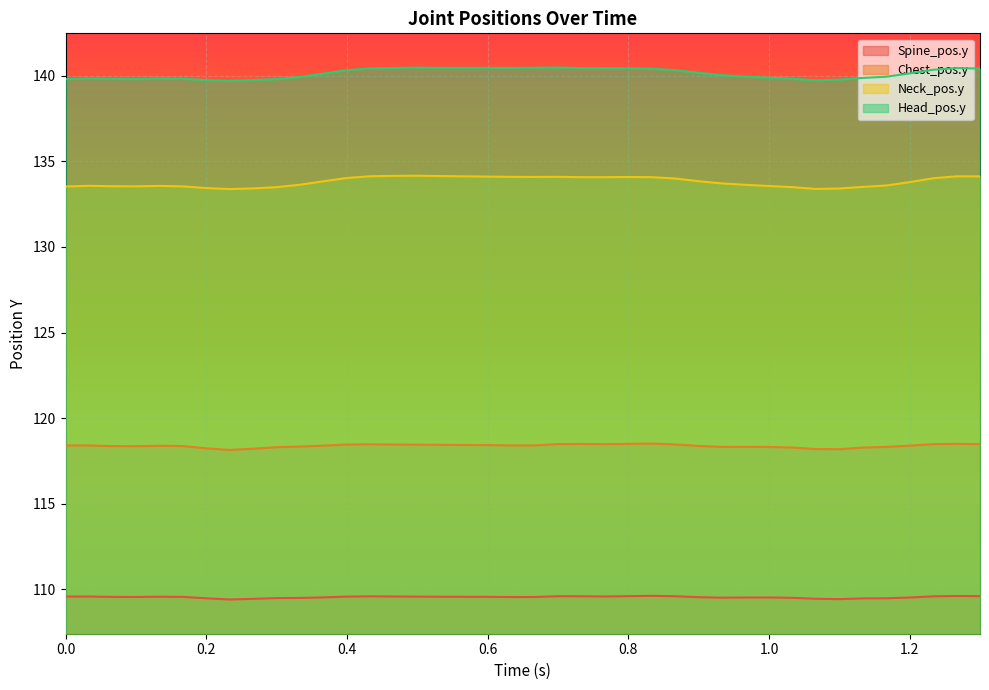

Count the number of data series in this chart.

4